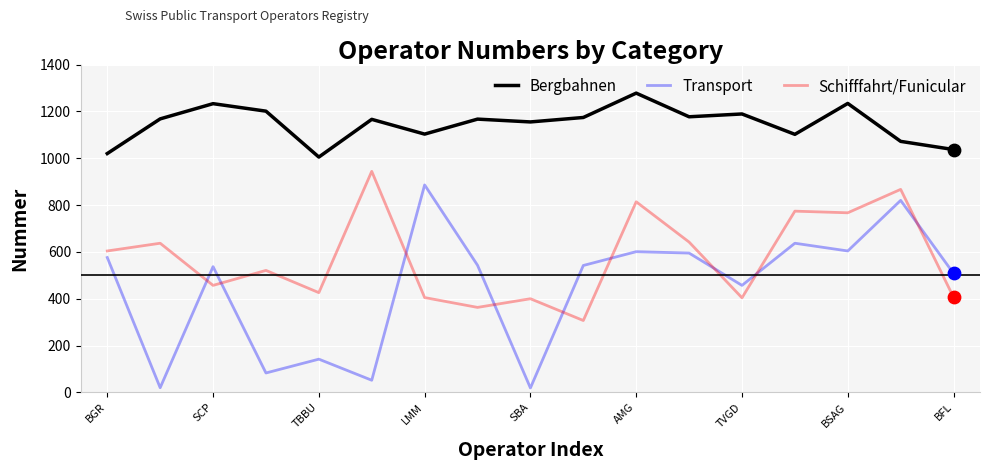

Which series has the largest total across all categories?

Bergbahnen